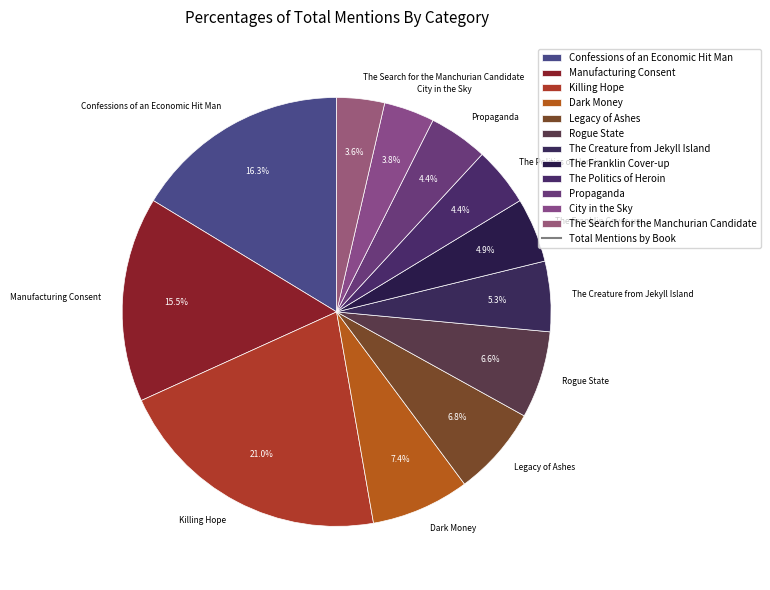

Approximately how many times larger is the value at The Creature from Jekyll Island compared to The Politics of Heroin?

1.2